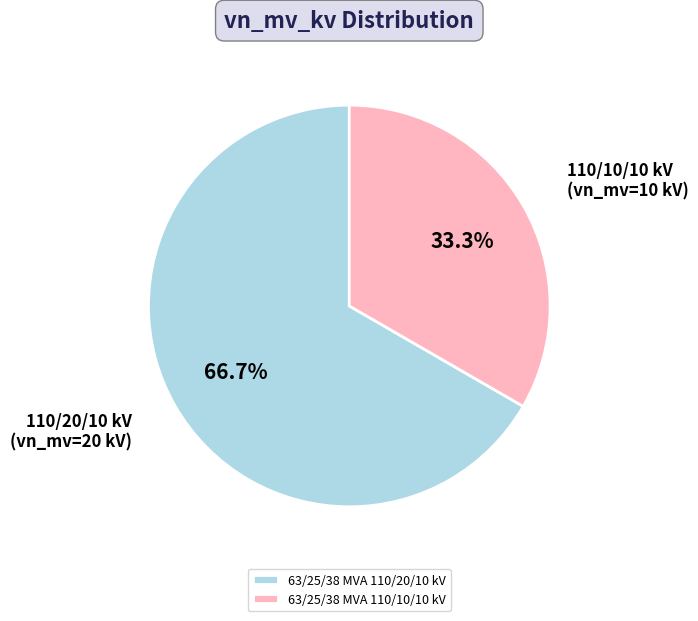

To the nearest percent, what is the average slice percentage?

50%